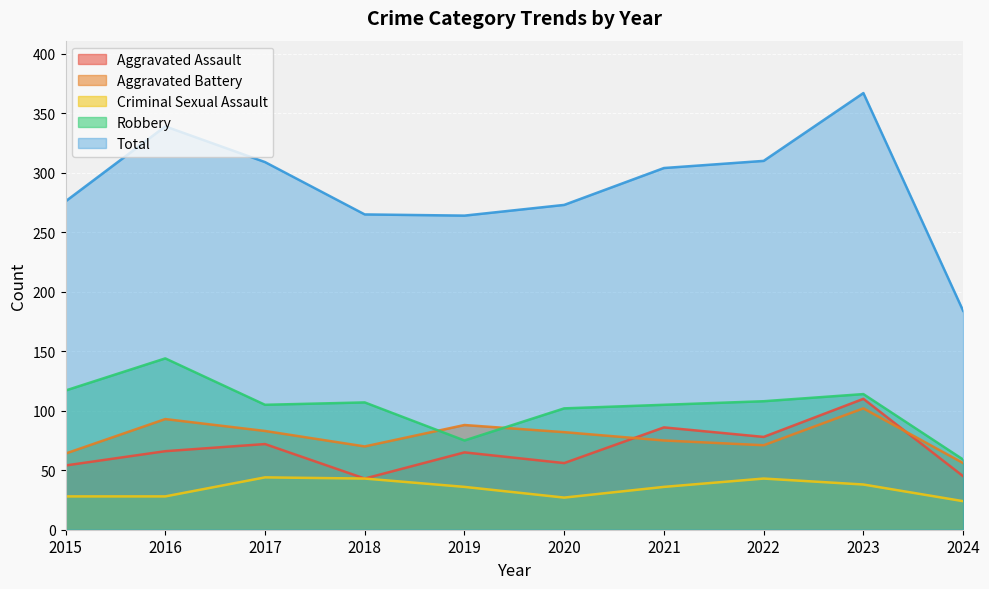

At which label does Aggravated Assault reach its minimum?

2018